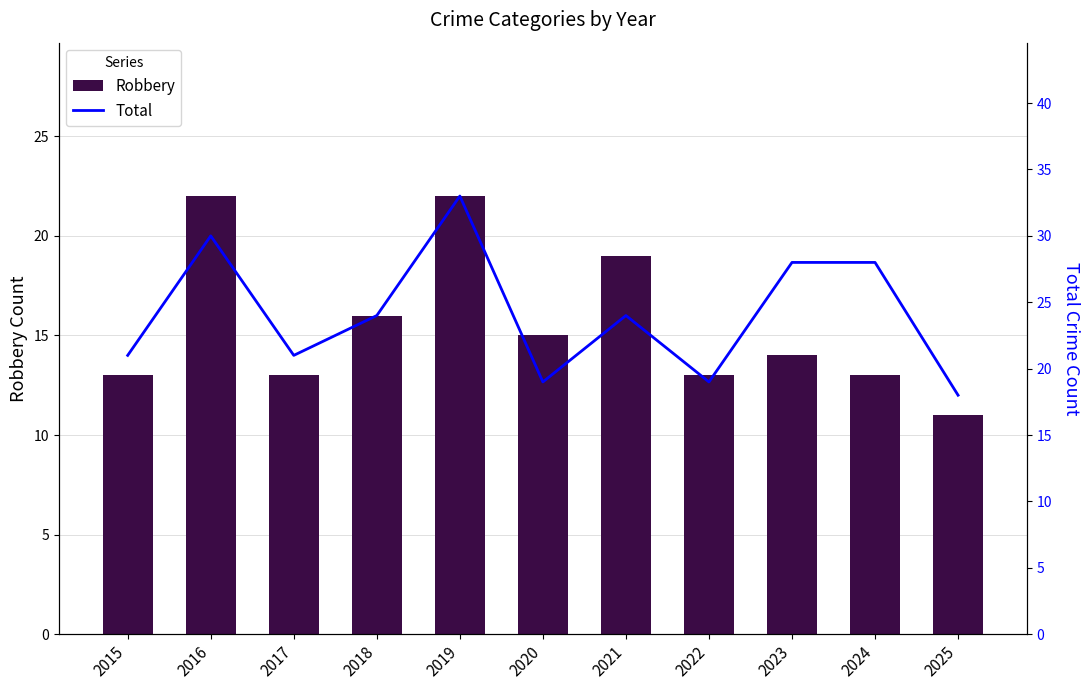

Which series changed the most between 2015 and 2017?

Robbery